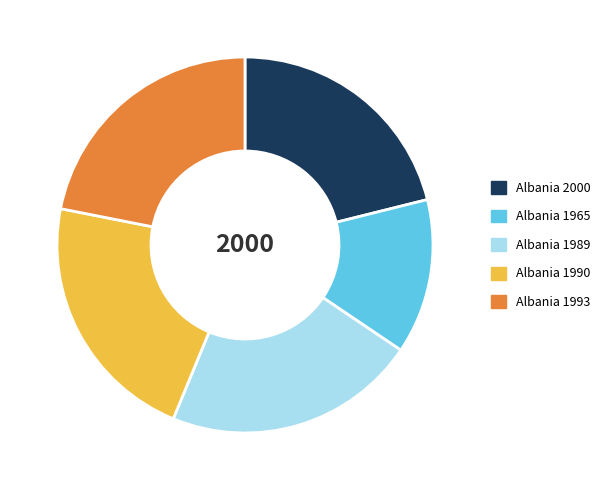

Is there any slice that represents more than half of the pie?

No